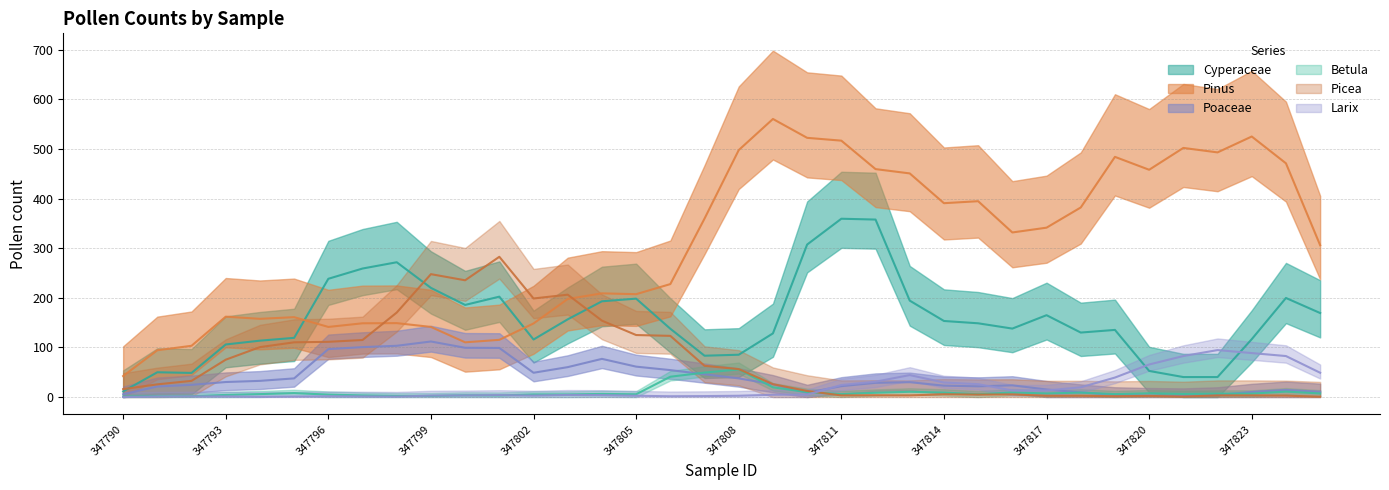

Which category has the highest value in the Larix series?

347823